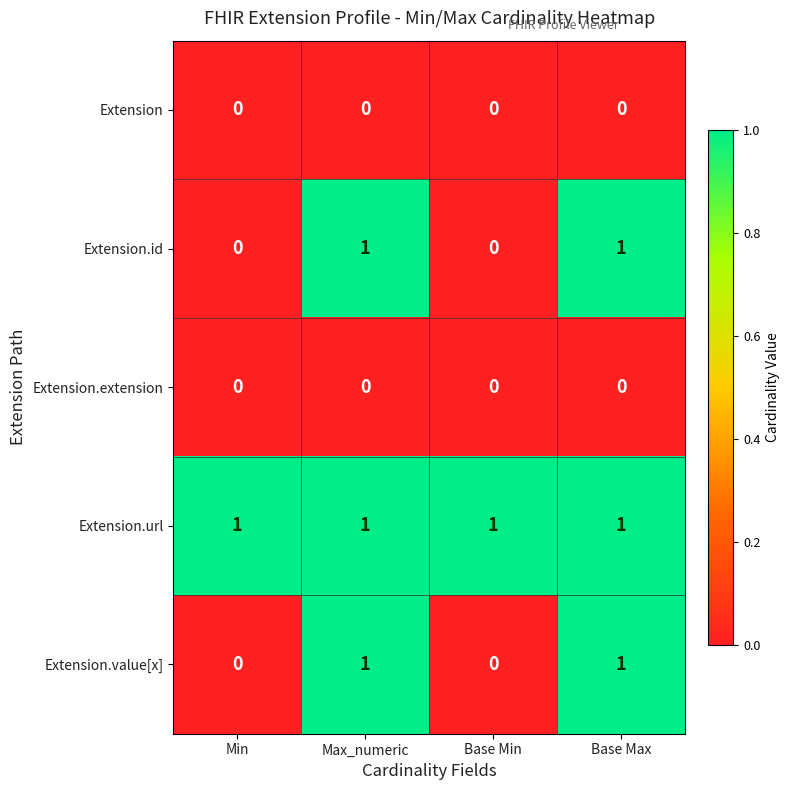

Reading left to right, extract all data points from this chart.

Extension: 0	0	0	0
Extension.id: 0	1	0	1
Extension.extension: 0	0	0	0
Extension.url: 1	1	1	1
Extension.value[x]: 0	1	0	1